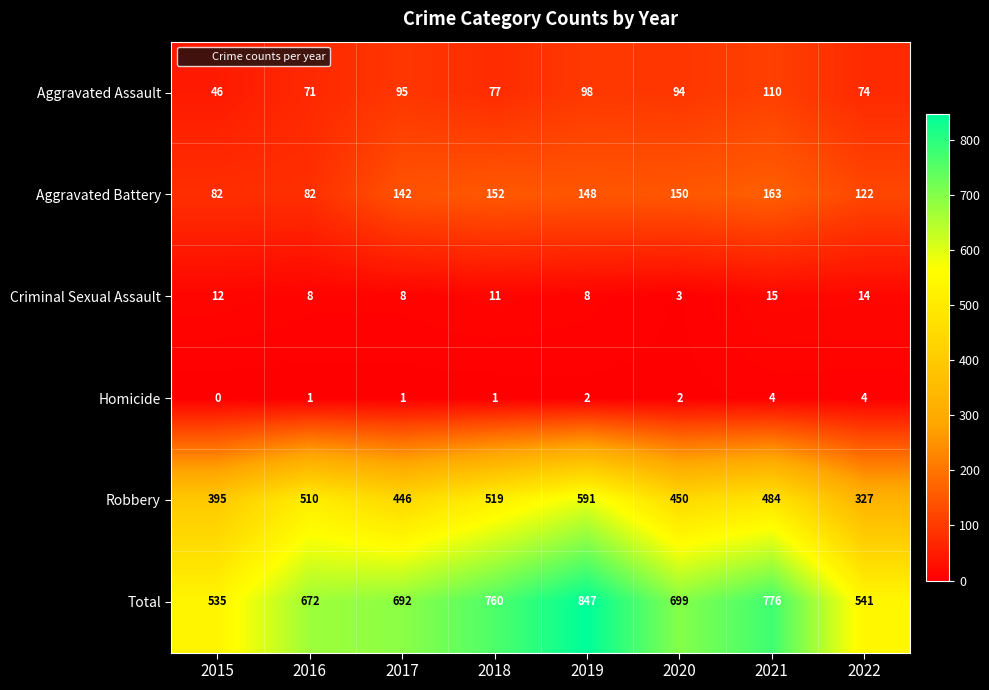

True or false: Aggravated Battery has a value of 82 at 2015.

True